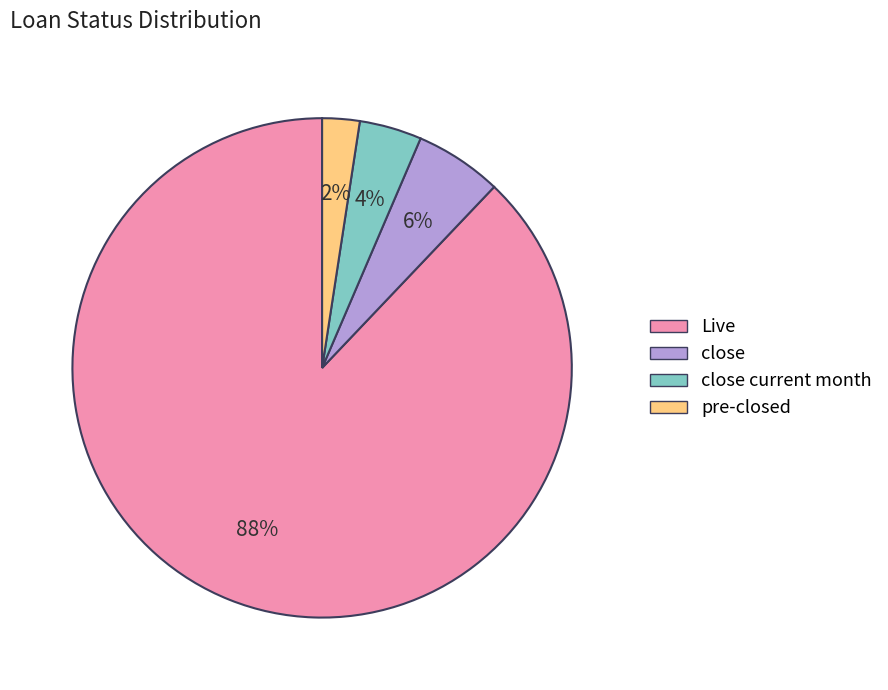

Do pre-closed and close current month together represent more than half of the pie?

No